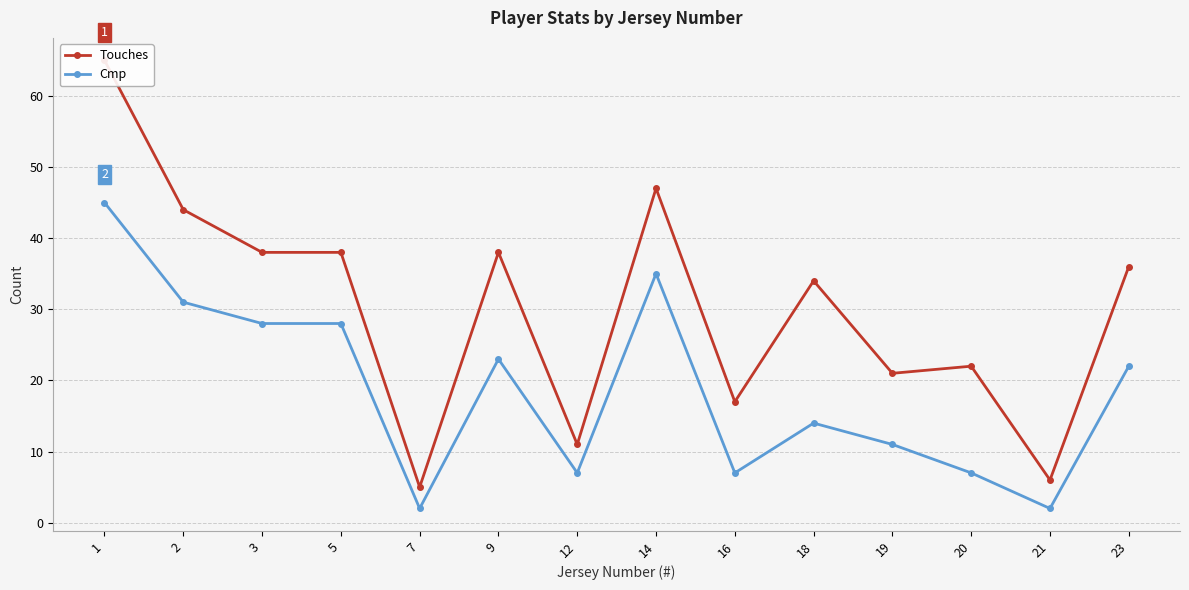

Reading left to right, list all the values displayed in this chart.

Touches: 1=65	2=44	3=38	5=38	7=5	9=38	12=11	14=47	16=17	18=34	19=21	20=22	21=6	23=36
Cmp: 1=45	2=31	3=28	5=28	7=2	9=23	12=7	14=35	16=7	18=14	19=11	20=7	21=2	23=22